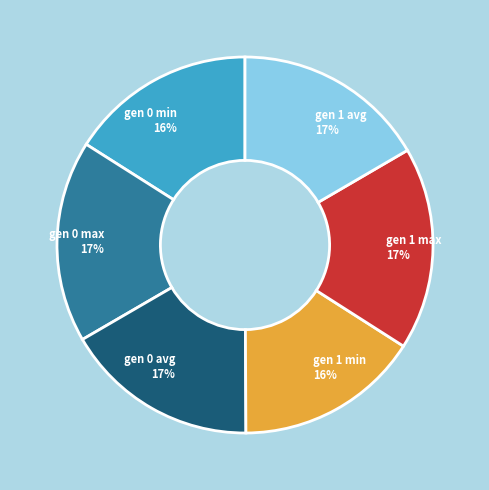

Is there a majority slice in this chart?

No